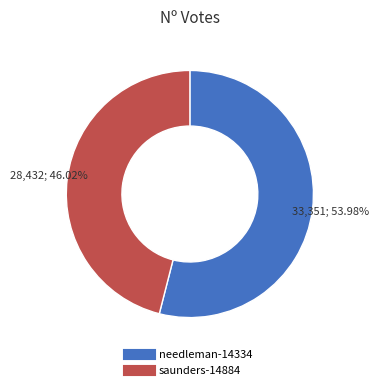

How many segments does this pie chart have?

2